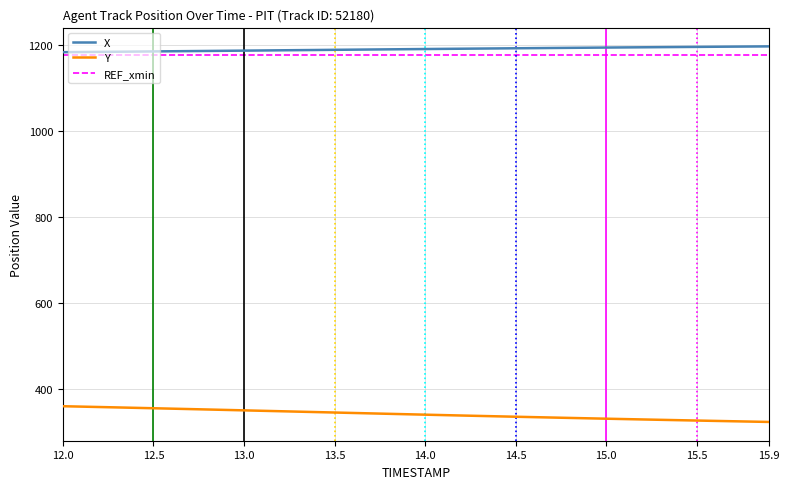

True or false: Y and X intersect in this chart.

False